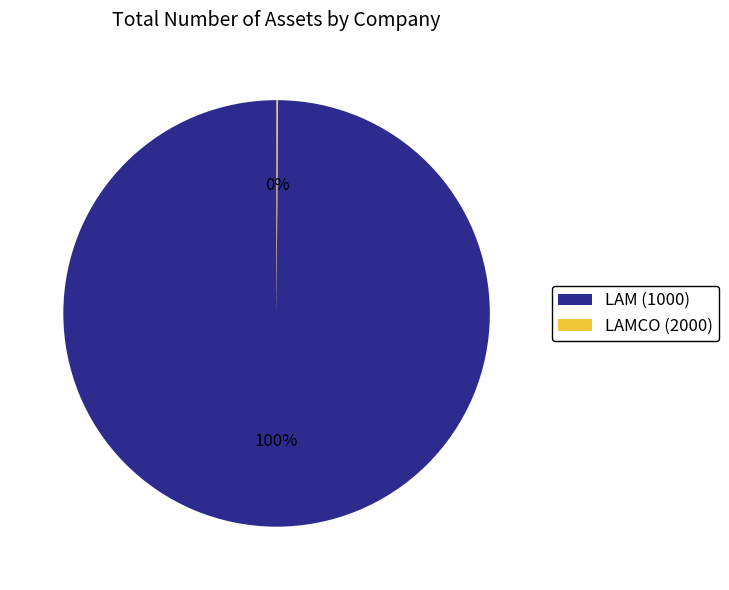

To the nearest percent, what is the average slice percentage?

50%